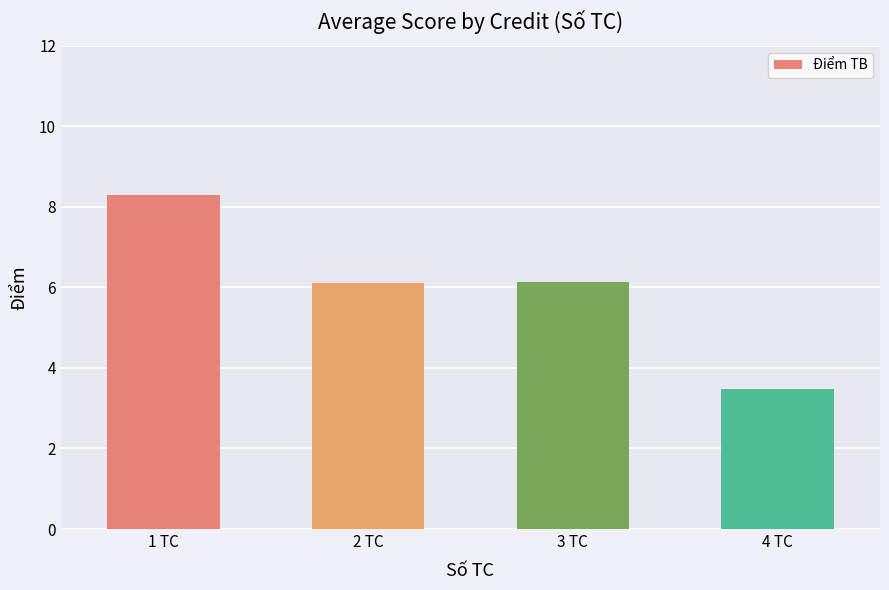

How many data points are less than 6?

1